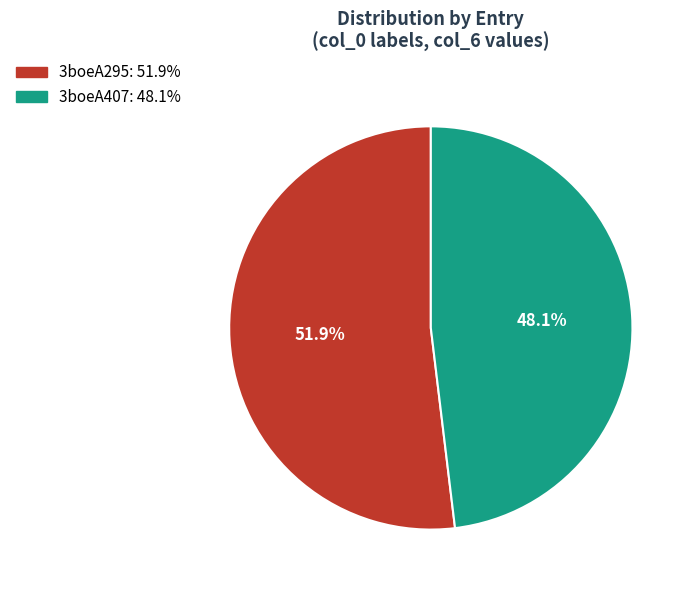

Does any single category account for the majority?

Yes